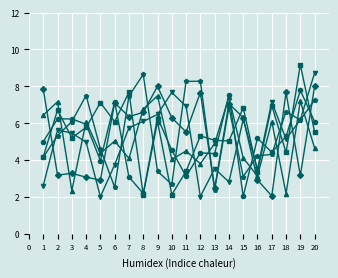

What is the total value across all series at 13?

22.7